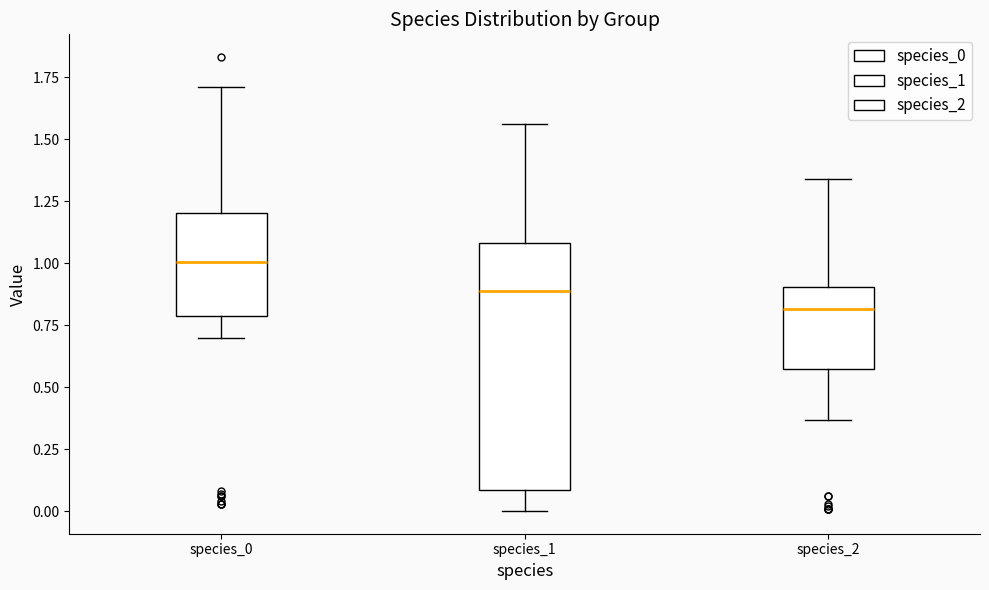

Where does the lower whisker of the box for species_2 end on the y-axis? The values are not printed on the chart, so give them approximately, as read against the axis.

0.35